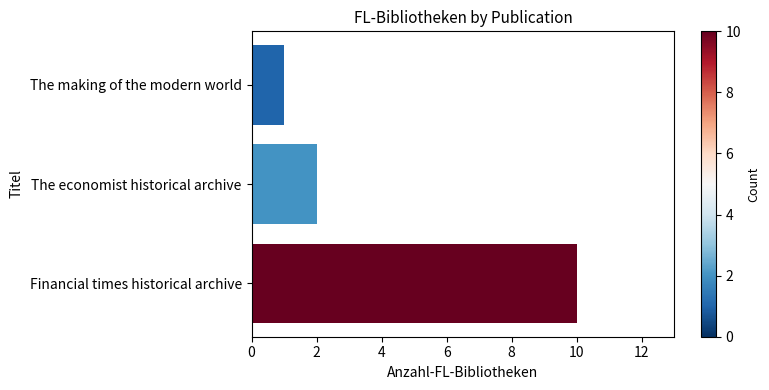

Which category has the highest value across all series?

Financial times historical archive